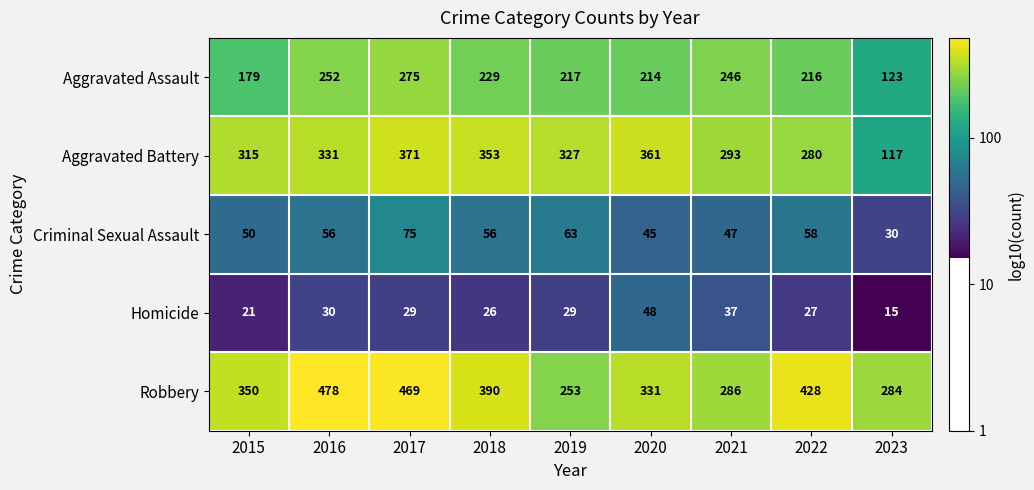

At 2022, list the series in order from smallest to largest.

Homicide, Criminal Sexual Assault, Aggravated Assault, Aggravated Battery, Robbery